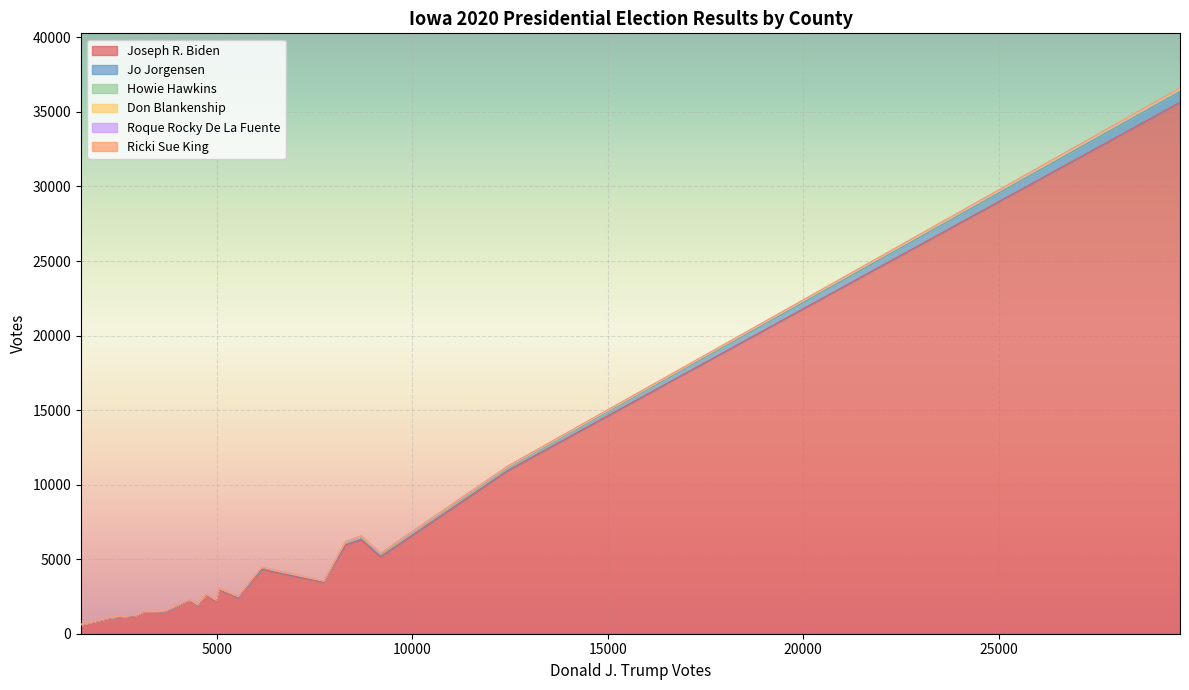

Which series has the widest spread of values?

Joseph R. Biden